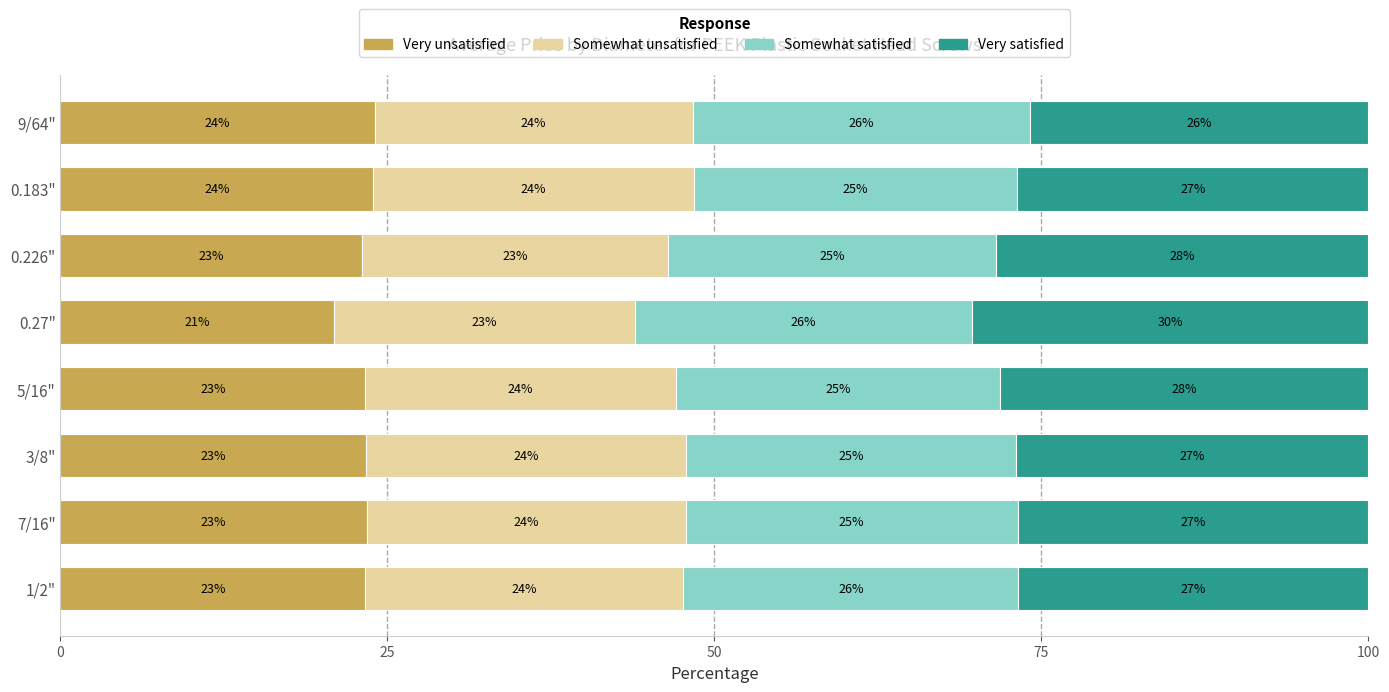

At which label does Very unsatisfied reach its minimum?

0.27"